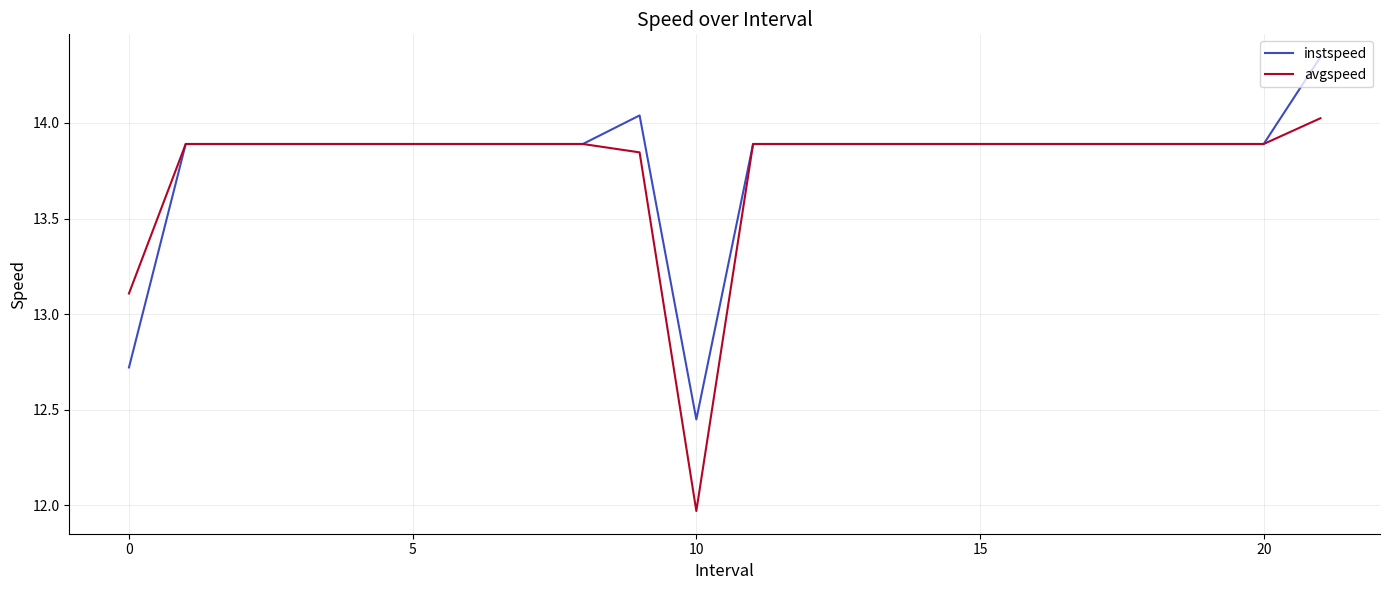

Which series has the largest range (max minus min)?

avgspeed